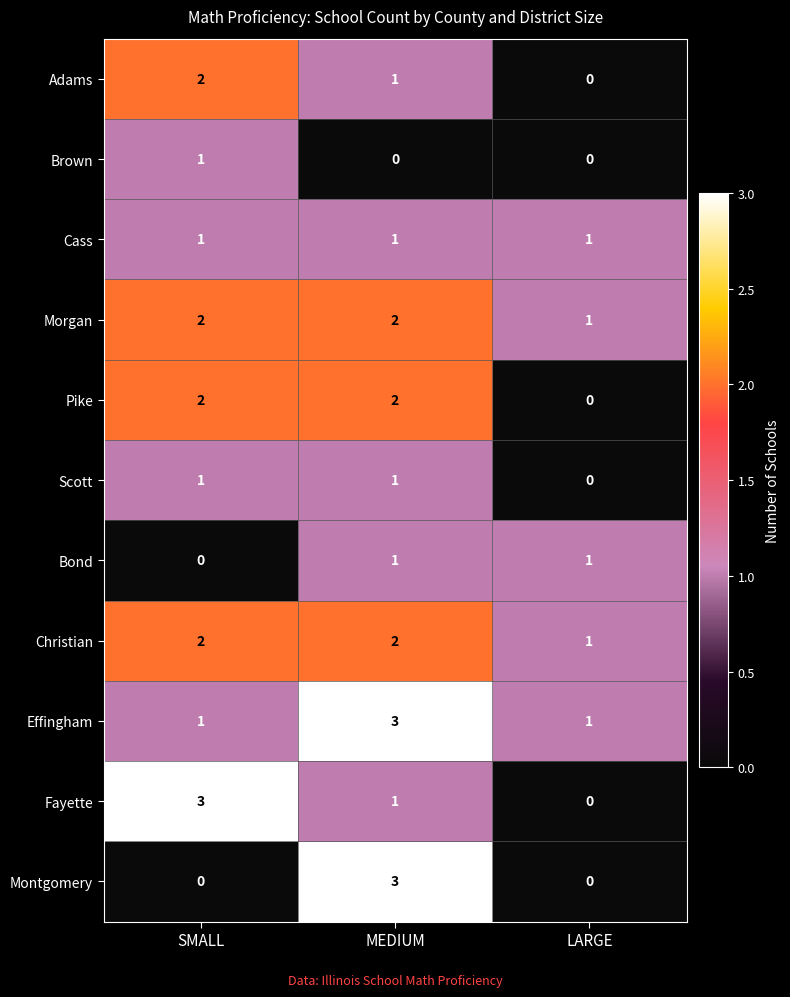

What is the maximum value shown in the chart?

3